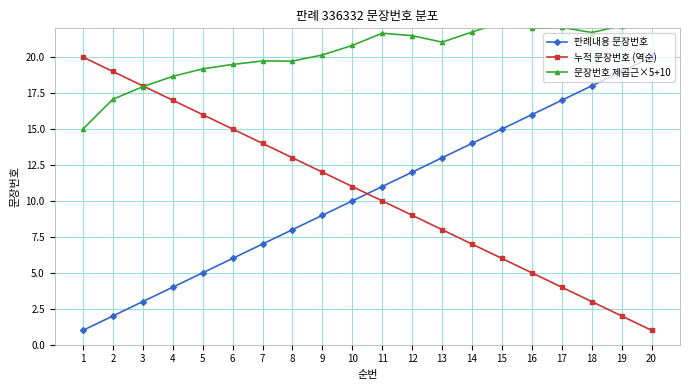

At which category is the sum across all series the highest?

15